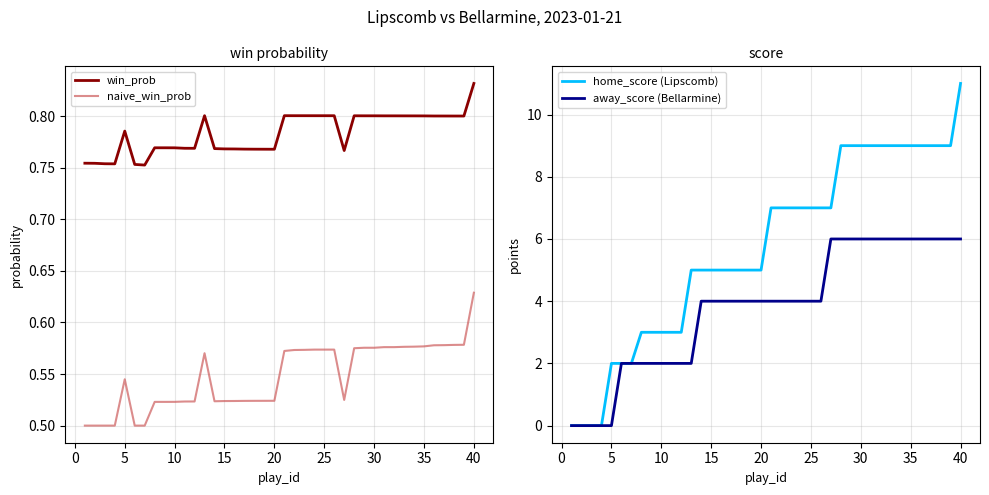

True or false: away_score (Bellarmine) has more than 1 interior local peaks.

False